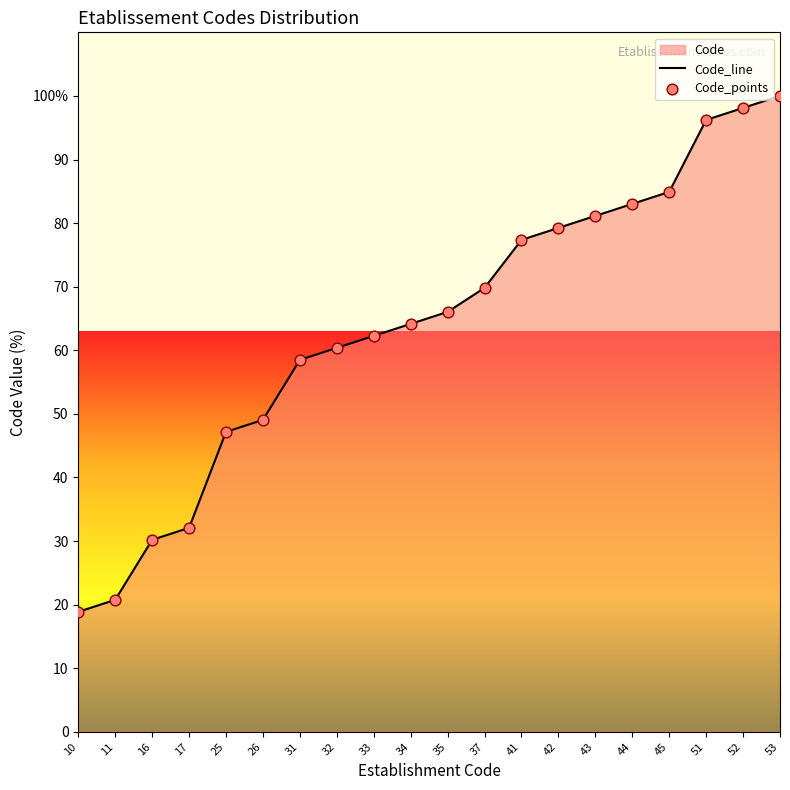

What is the ratio of the value at 53 to the value at 45?

1.2